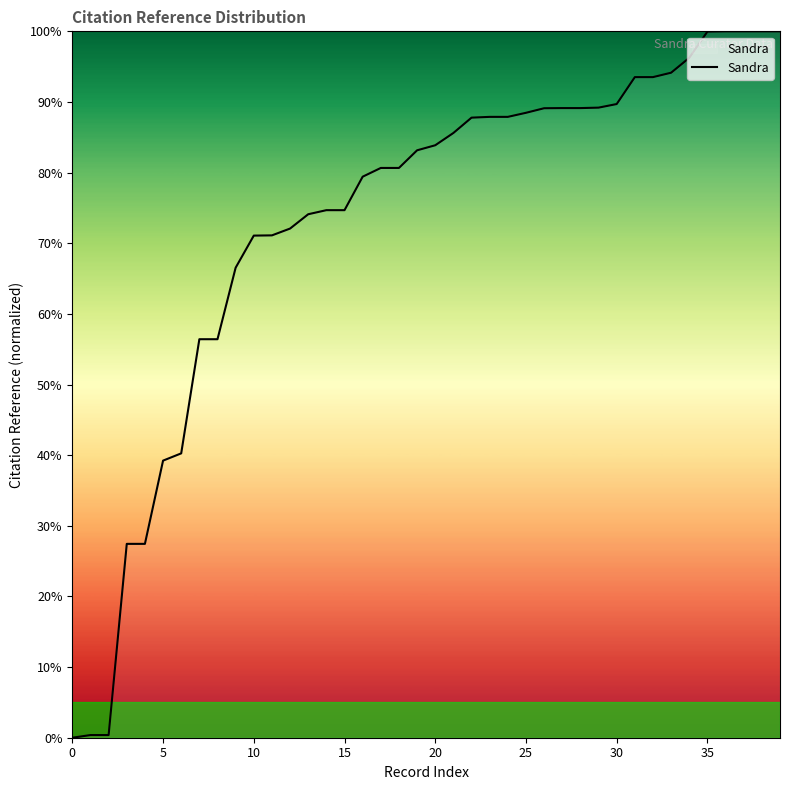

What is the maximum value shown in the chart?

100.0